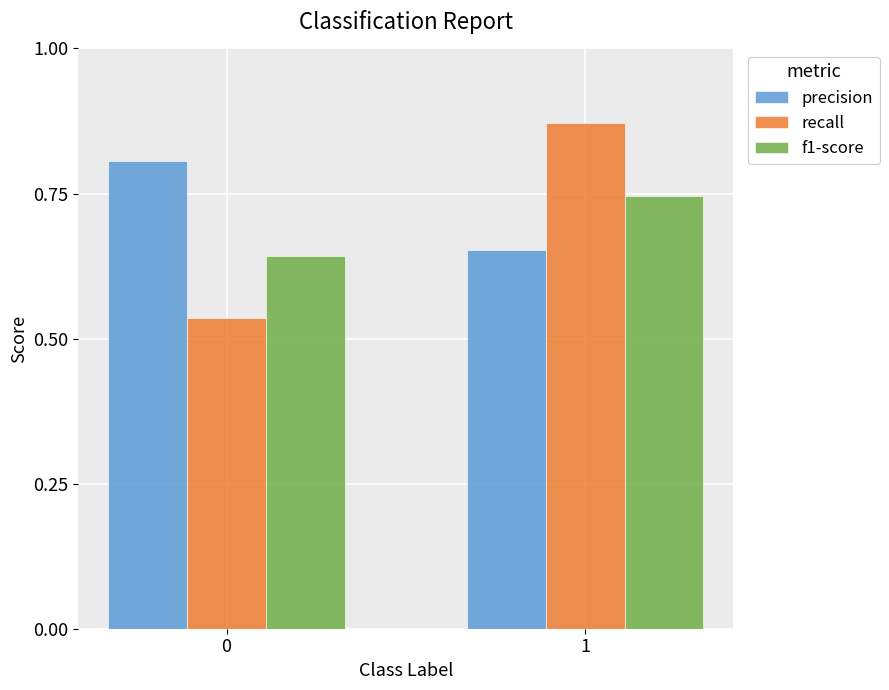

How many bars are there in each group?

3